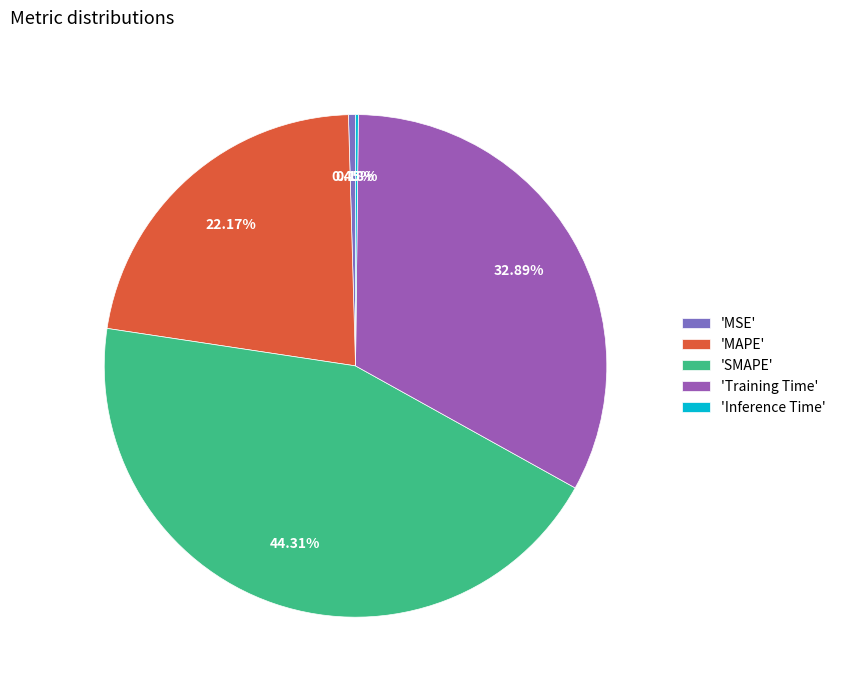

Between 'SMAPE' and 'Training Time', which is larger?

'SMAPE'